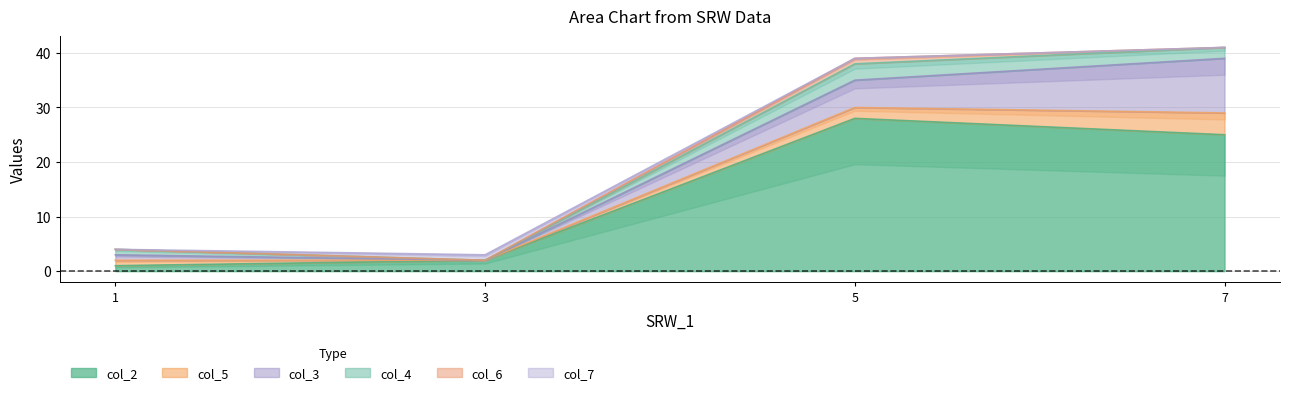

Reading left to right, what are all the values shown in this chart?

col_2: 1	2	28	25
col_5: 1	0	2	4
col_3: 1	0	5	10
col_4: 1	0	3	2
col_6: 0	0	1	0
col_7: 0	1	0	0